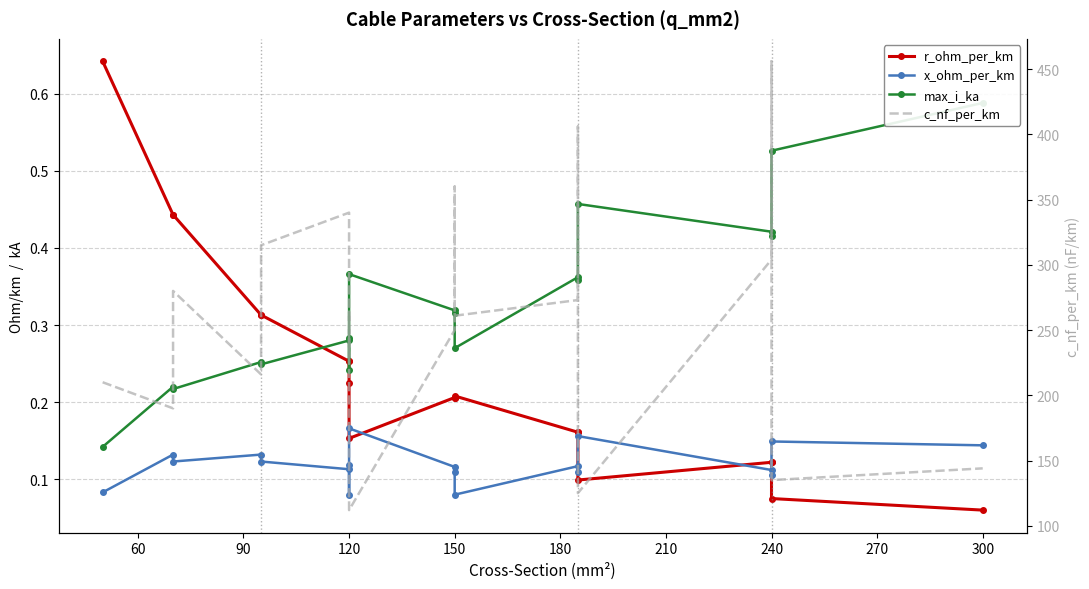

What is the average value of the x_ohm_per_km series?

0.1